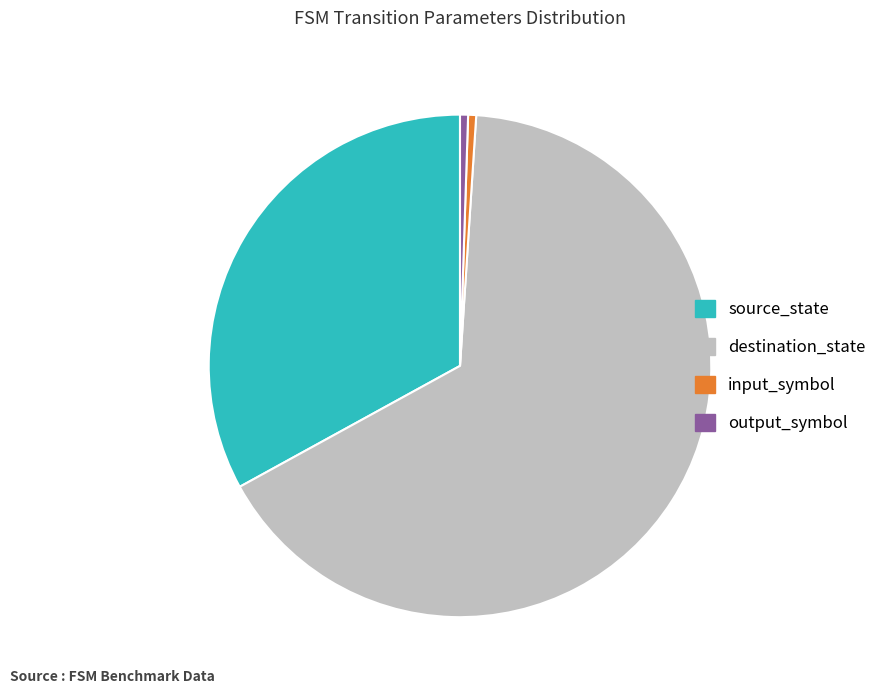

How many slices are in this pie chart?

4